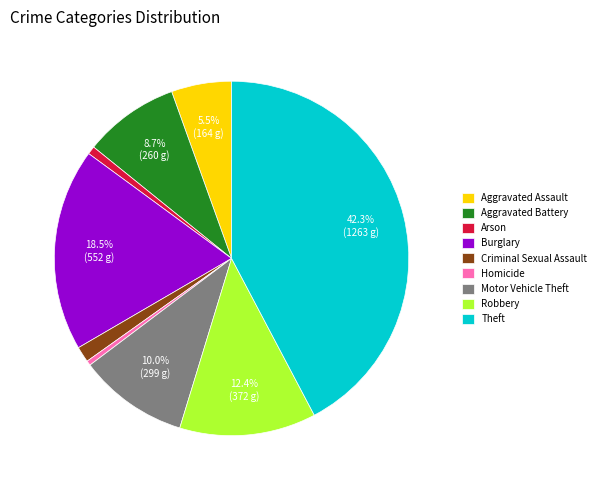

To the nearest percent, what percentage of the pie is Criminal Sexual Assault?

1%